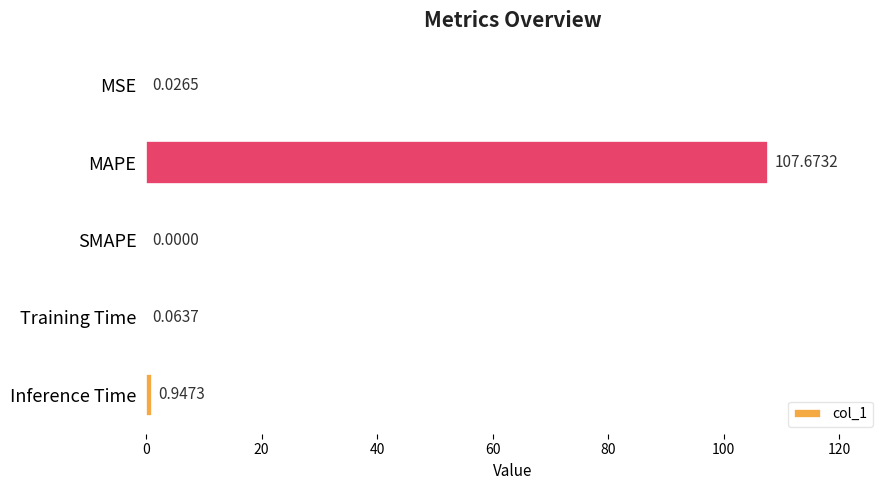

Does the chart contain stacked bars?

No